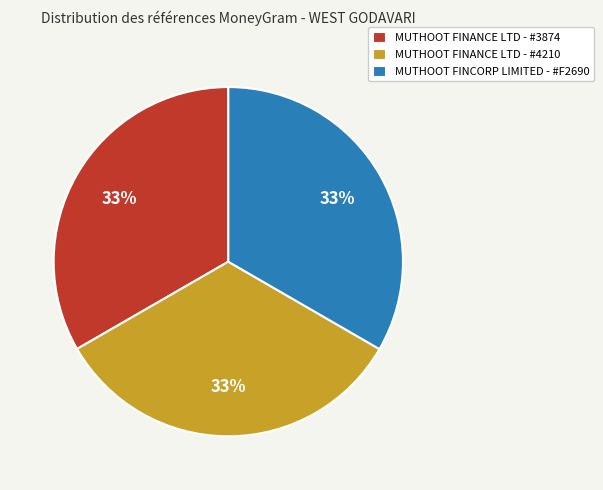

Is it true that MUTHOOT FINANCE LTD - #4210 is 25% of the pie?

False